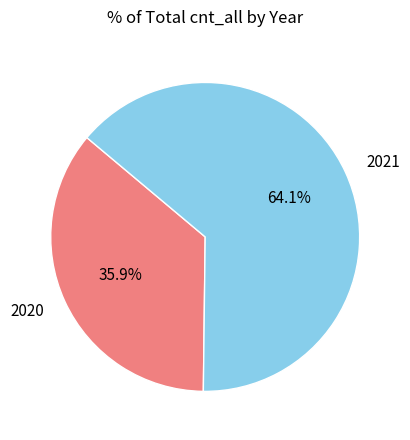

True or false: 2021 accounts for 64% of the total.

True